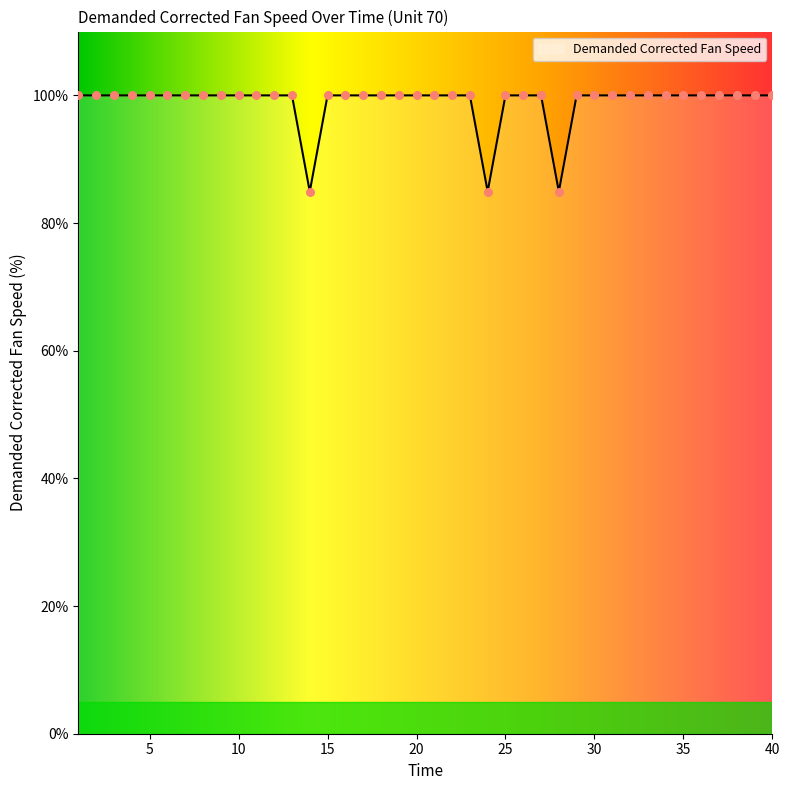

What is the minimum value shown in the chart?

84.9